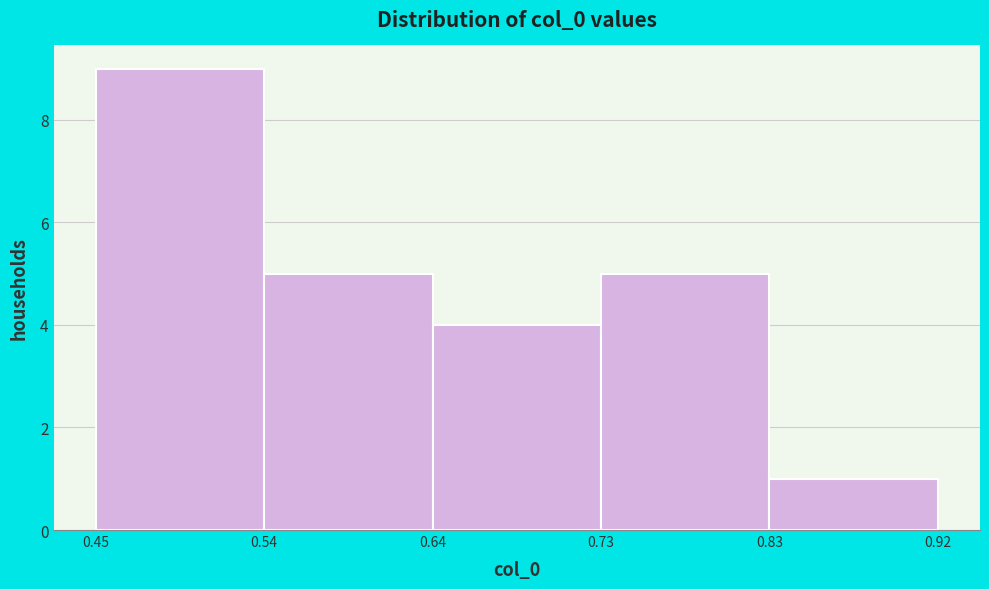

Reading left to right, transcribe this chart: for each bar, give the range it covers on the x-axis and its height. The values are not printed on the chart, so give them approximately, as read against the axis.

0.45 to 0.54: 9
0.54 to 0.64: 5
0.64 to 0.73: 4
0.73 to 0.83: 5
0.83 to 0.92: 1